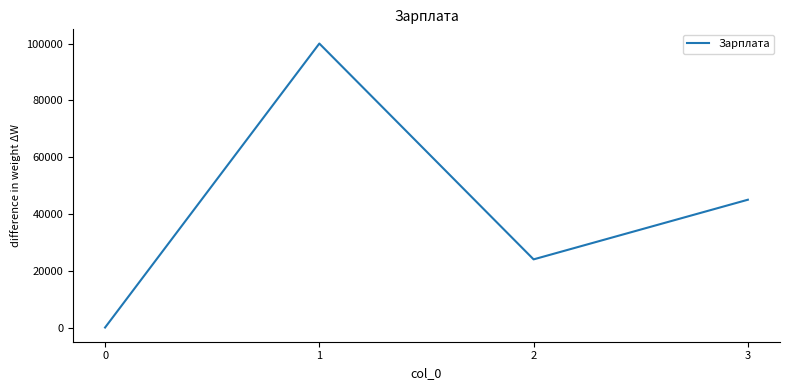

What is the sum of the values at 3 and 2?

69000